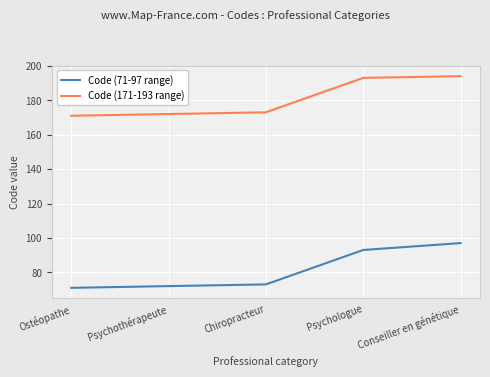

Rank the series by their average value, from highest to lowest.

Code (171-193 range), Code (71-97 range)